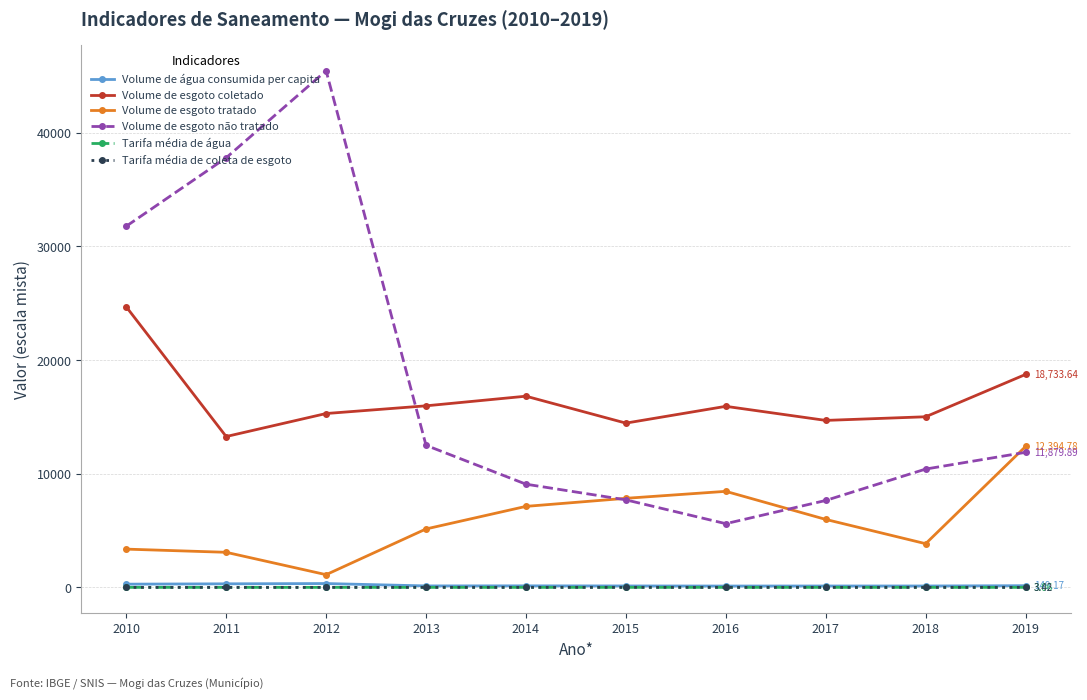

True or false: Volume de esgoto coletado and Volume de água consumida per capita cross at least once.

False